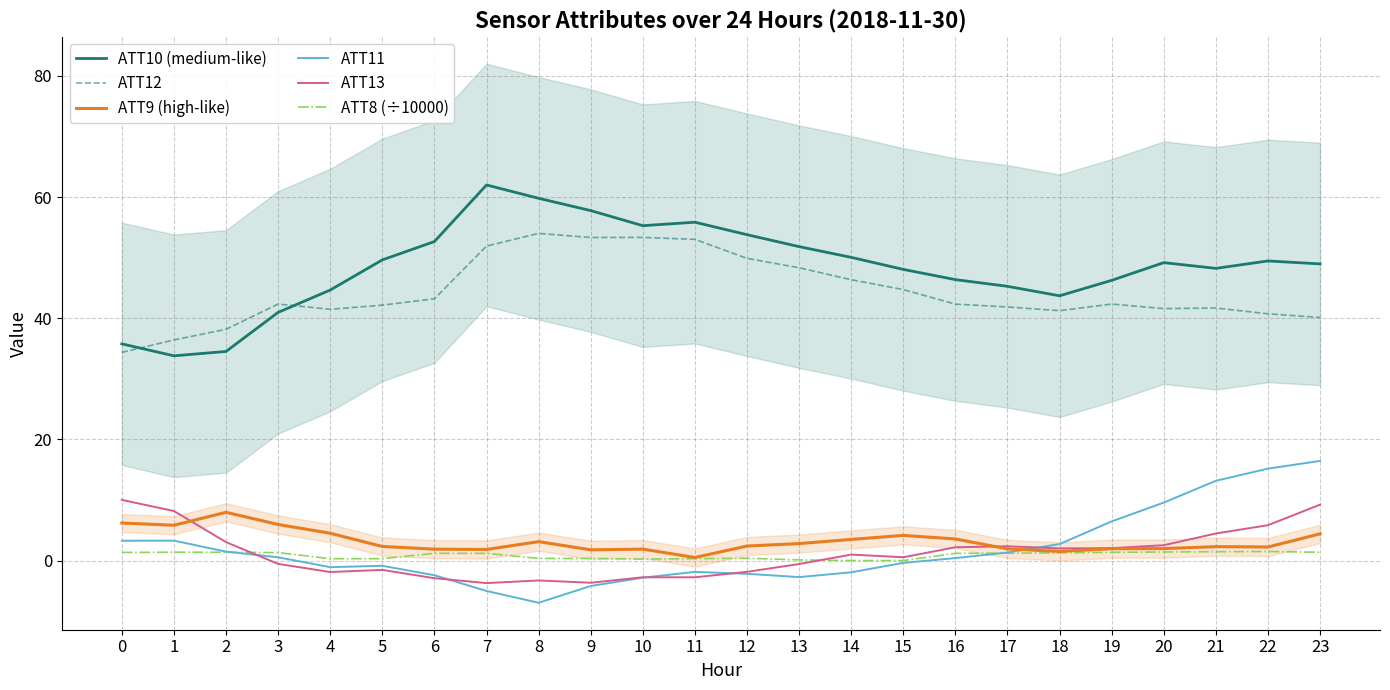

What is the total value across all series at 6?

93.7